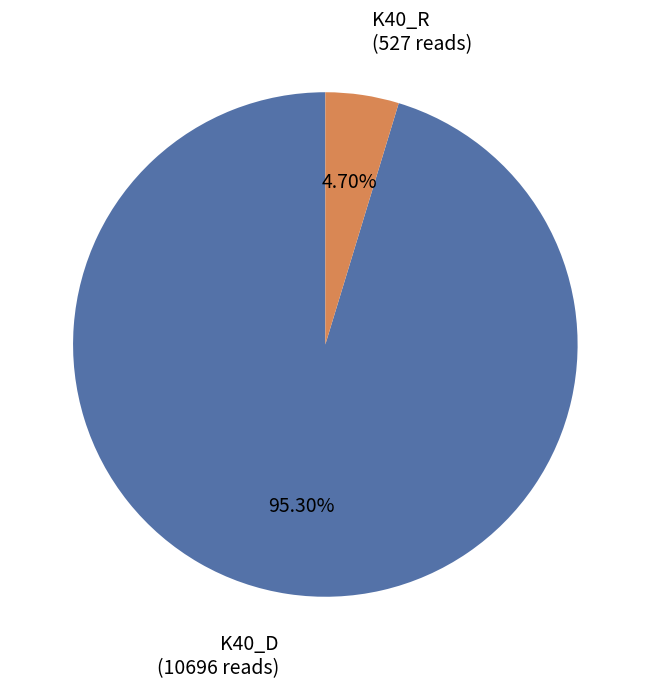

How many segments does this pie chart have?

2